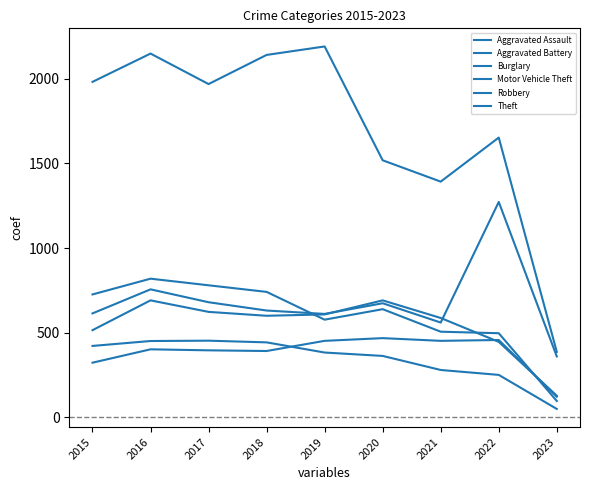

Does the chart have visible grid lines?

No